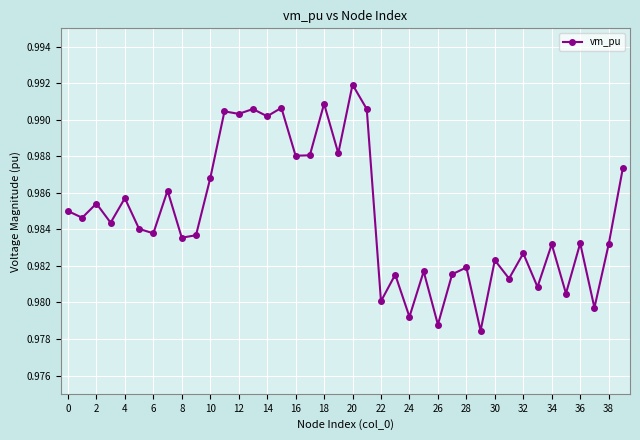

How many values are between 0 and 1?

40